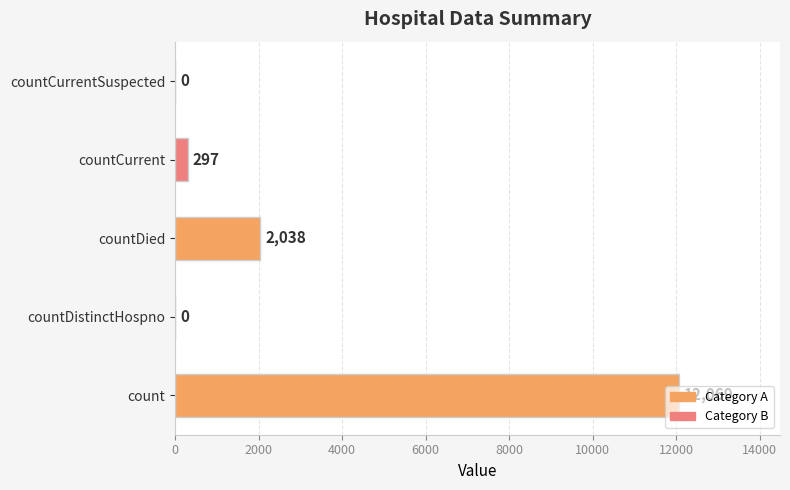

What is the sum of all values?

14404